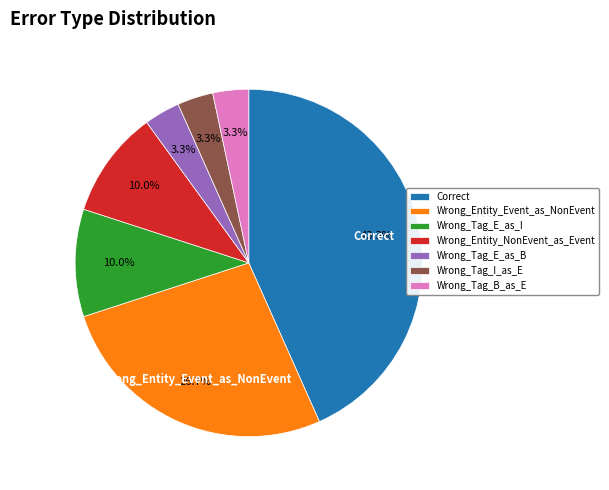

What percentage is NOT represented by Wrong_Entity_NonEvent_as_Event?

90.0%